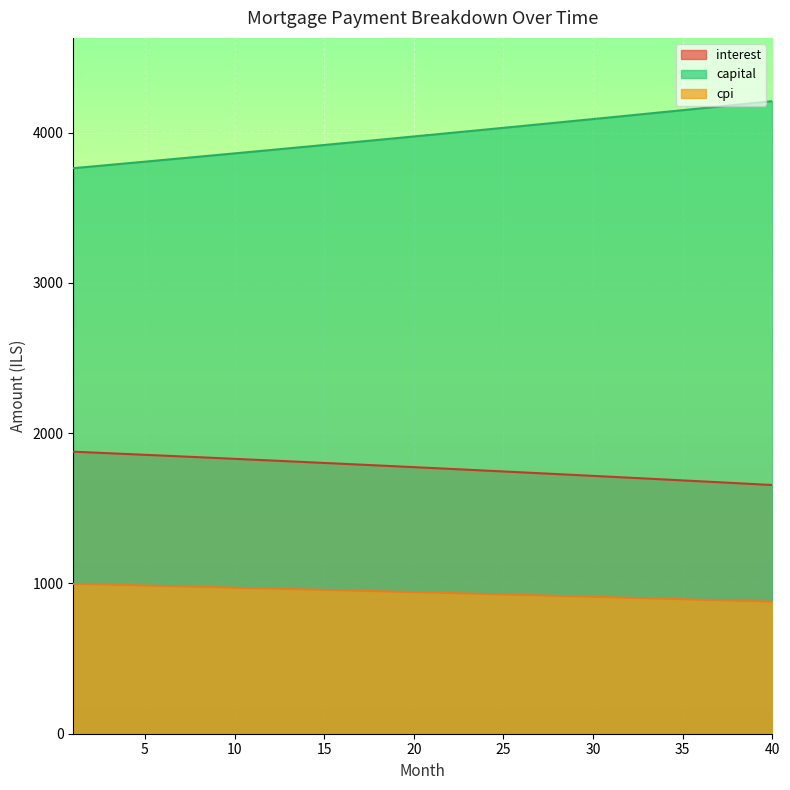

Which has a higher value, 15 or 16?

15